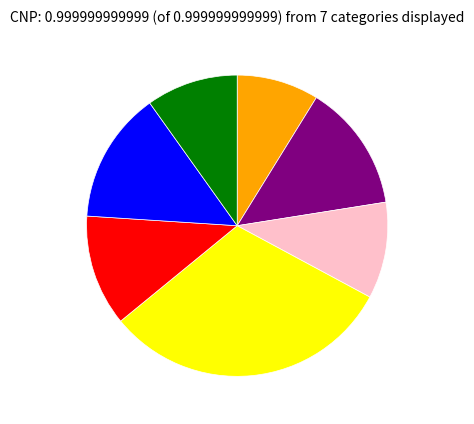

Is there any slice that represents more than half of the pie?

No